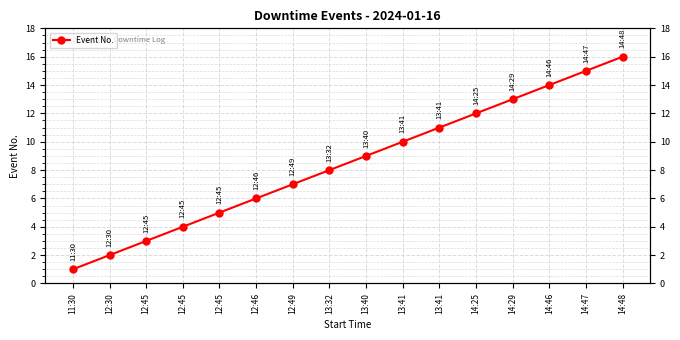

Approximately how many times larger is the value at 12:45 compared to 14:48?

0.3